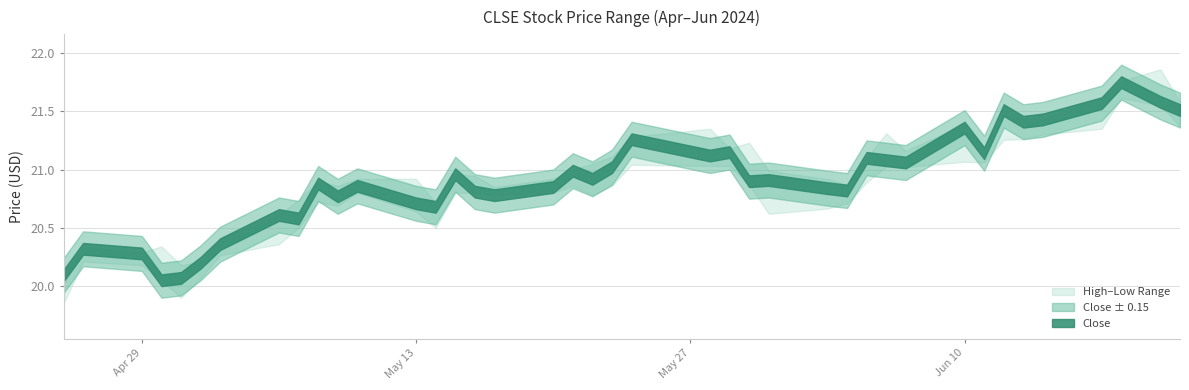

What is the value of the Low point at the 3rd from the left?

20.2